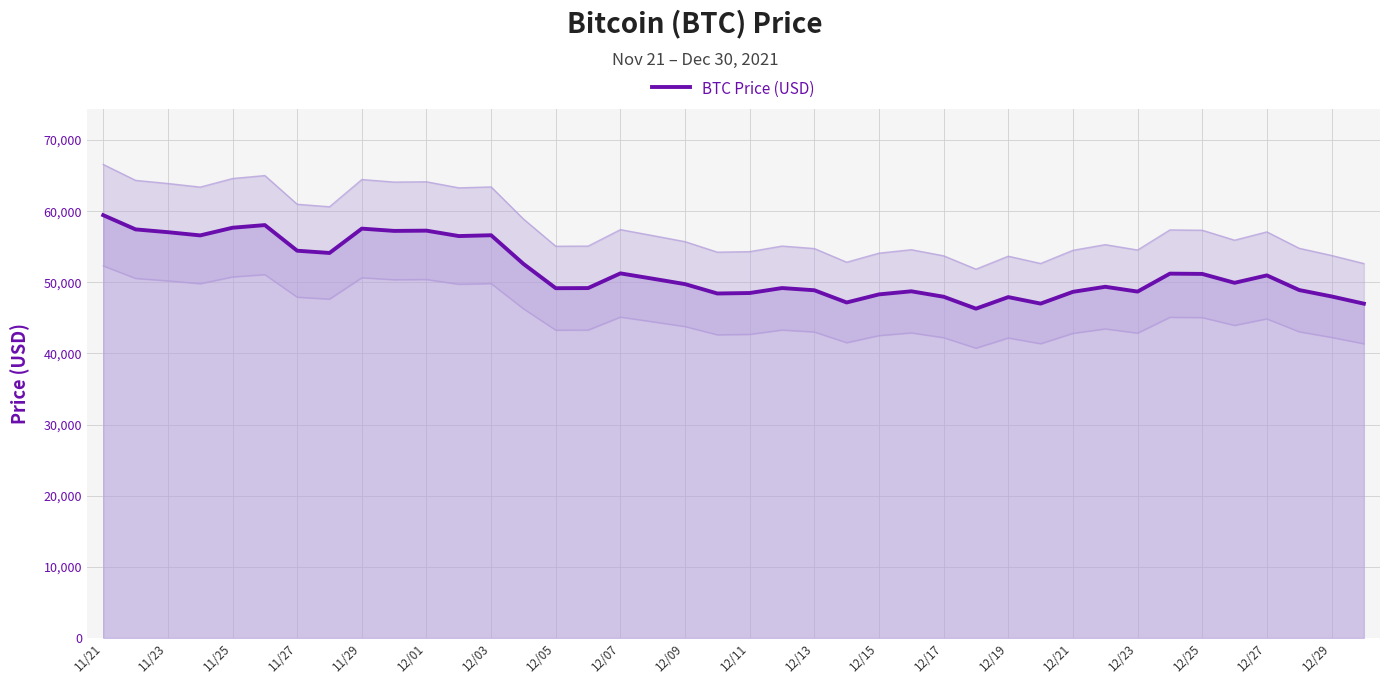

What is the greatest value displayed?

59441